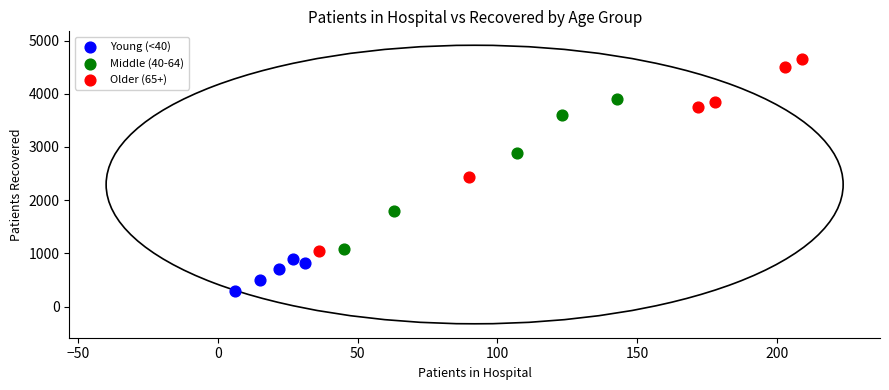

Which series contains the lowest Y value?

Young (<40)